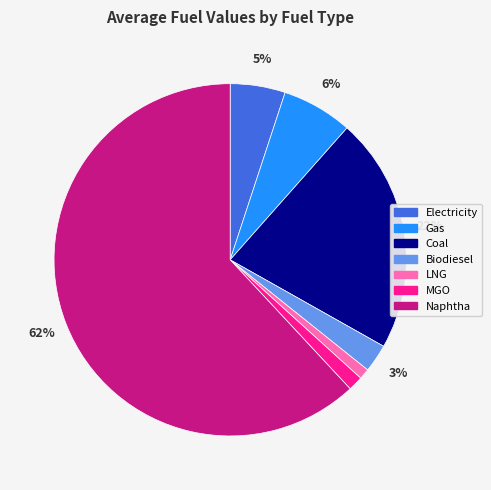

To the nearest percent, what is the average slice percentage?

14%